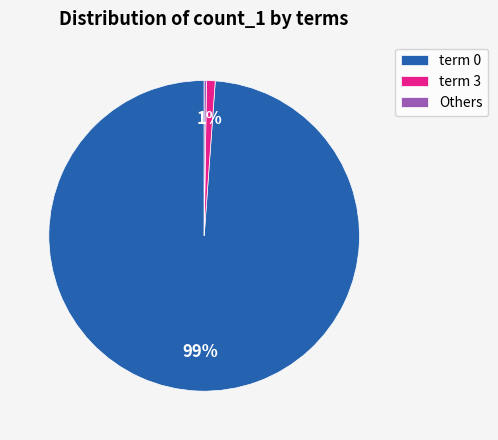

Is it true that term 0 is 92% of the pie?

False